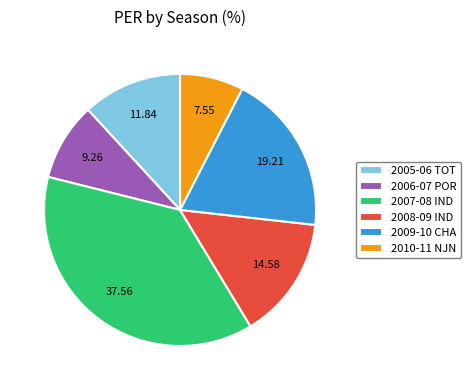

Is there a majority slice in this chart?

No